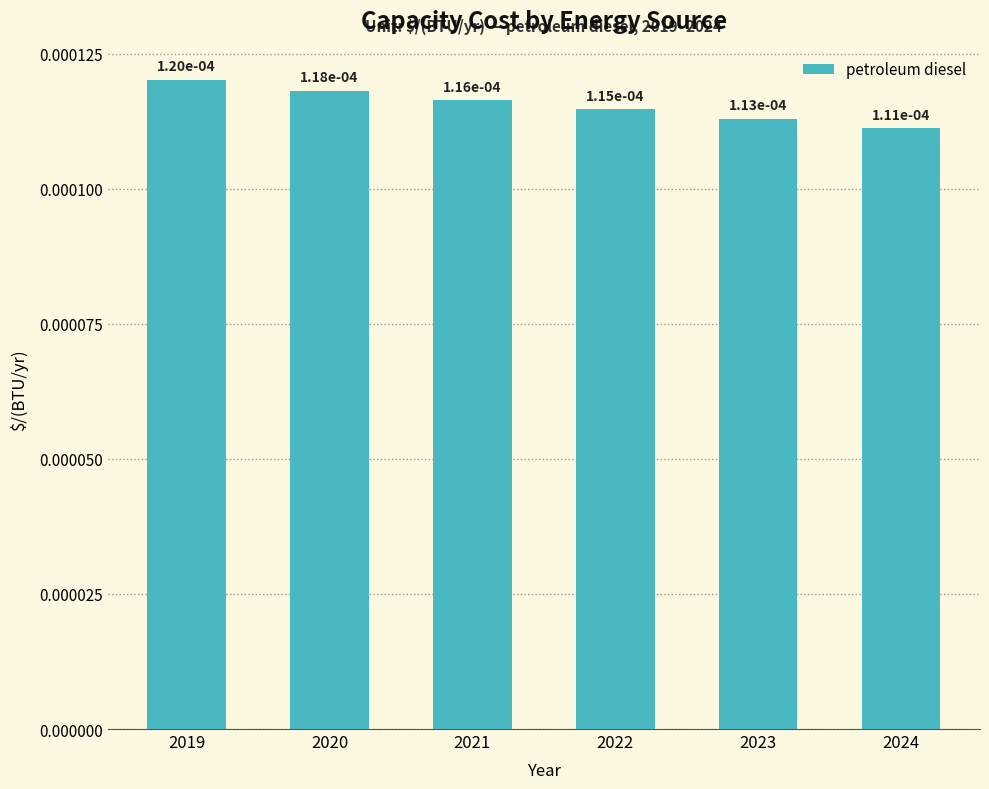

Which has a higher value, 2024 or 2020?

2020